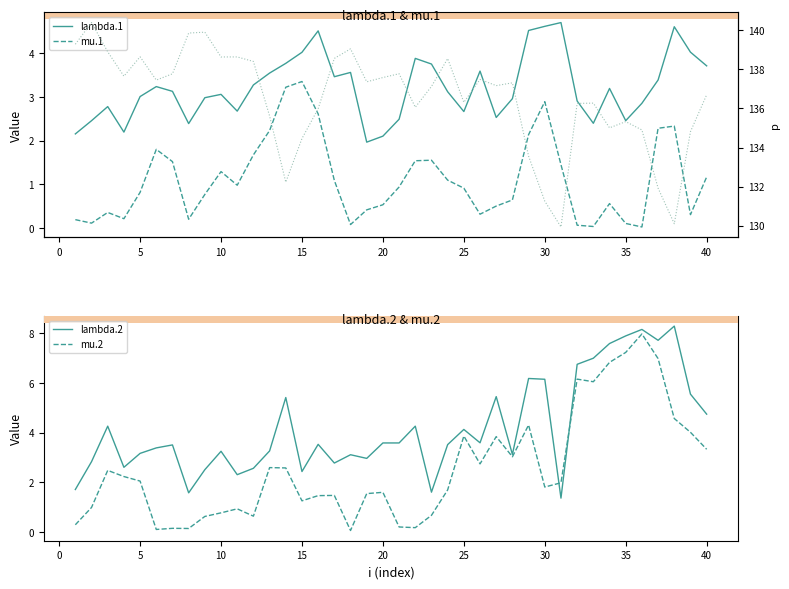

True or false: lambda.2 and mu.2 cross at least once.

True